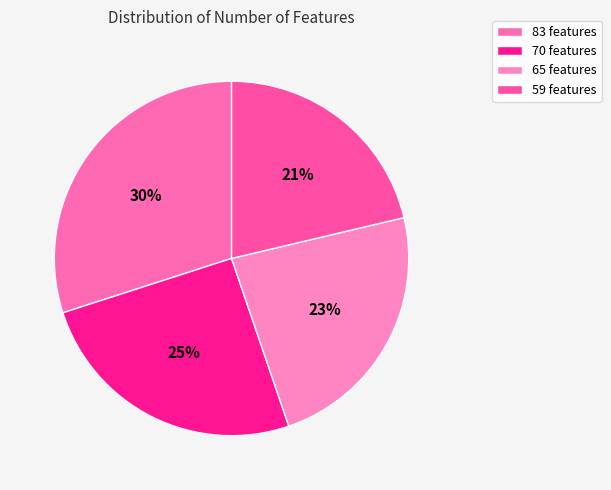

What percentage is NOT represented by 70?

74.7%